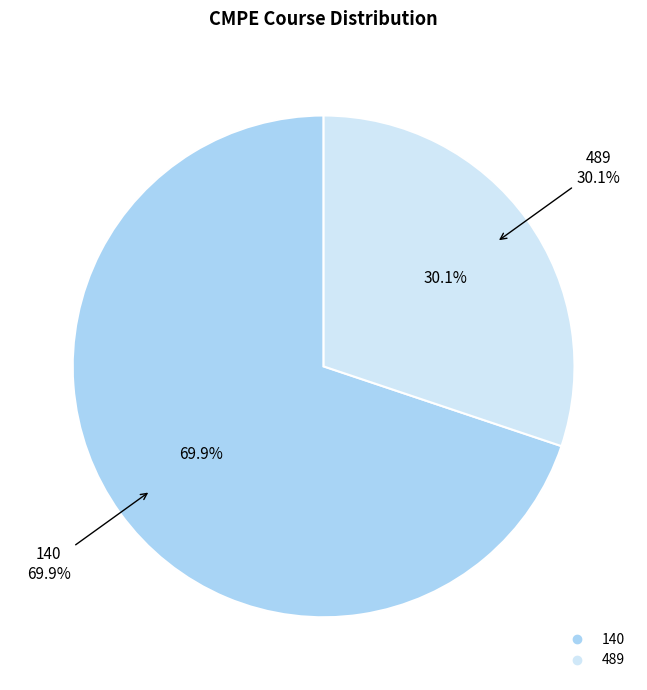

To the nearest percent, what percentage of the pie is 140?

70%